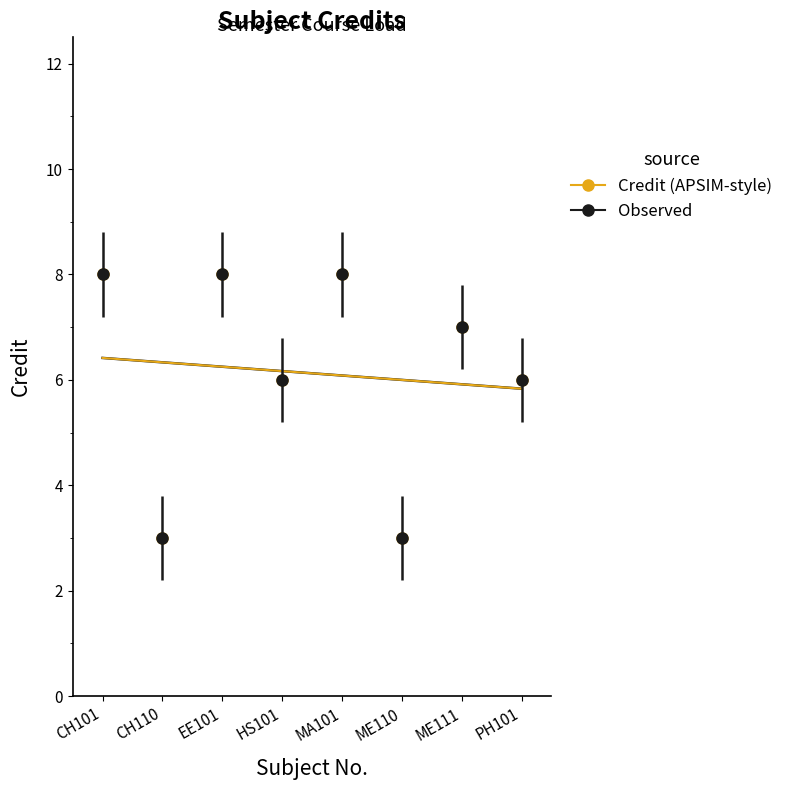

What position from the left is PH101?

8